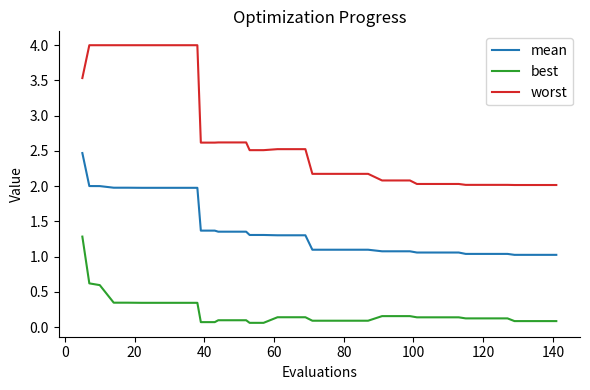

List the series in order of their overall mean, highest first.

worst, mean, best